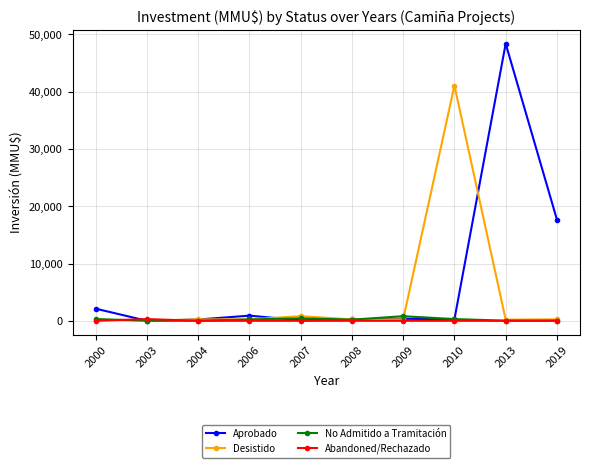

How many lines are shown in the chart?

4